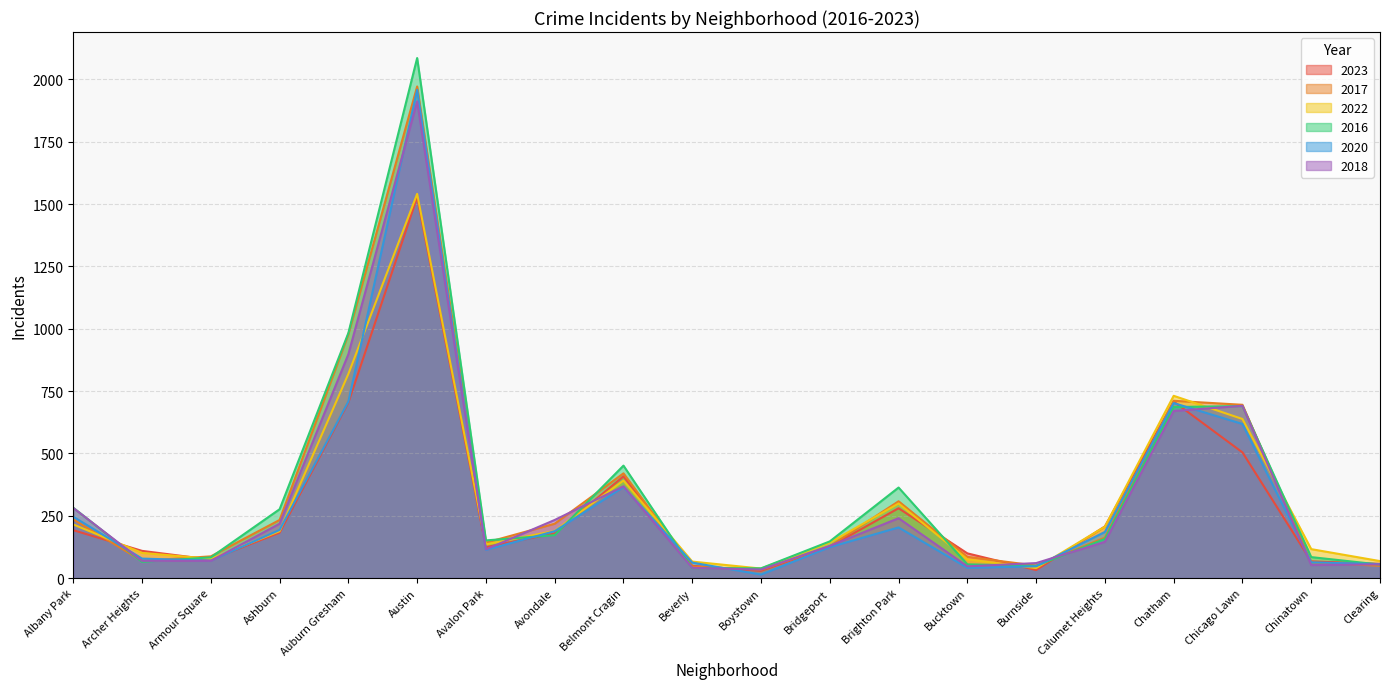

What is the average value of the 2023 series?

283